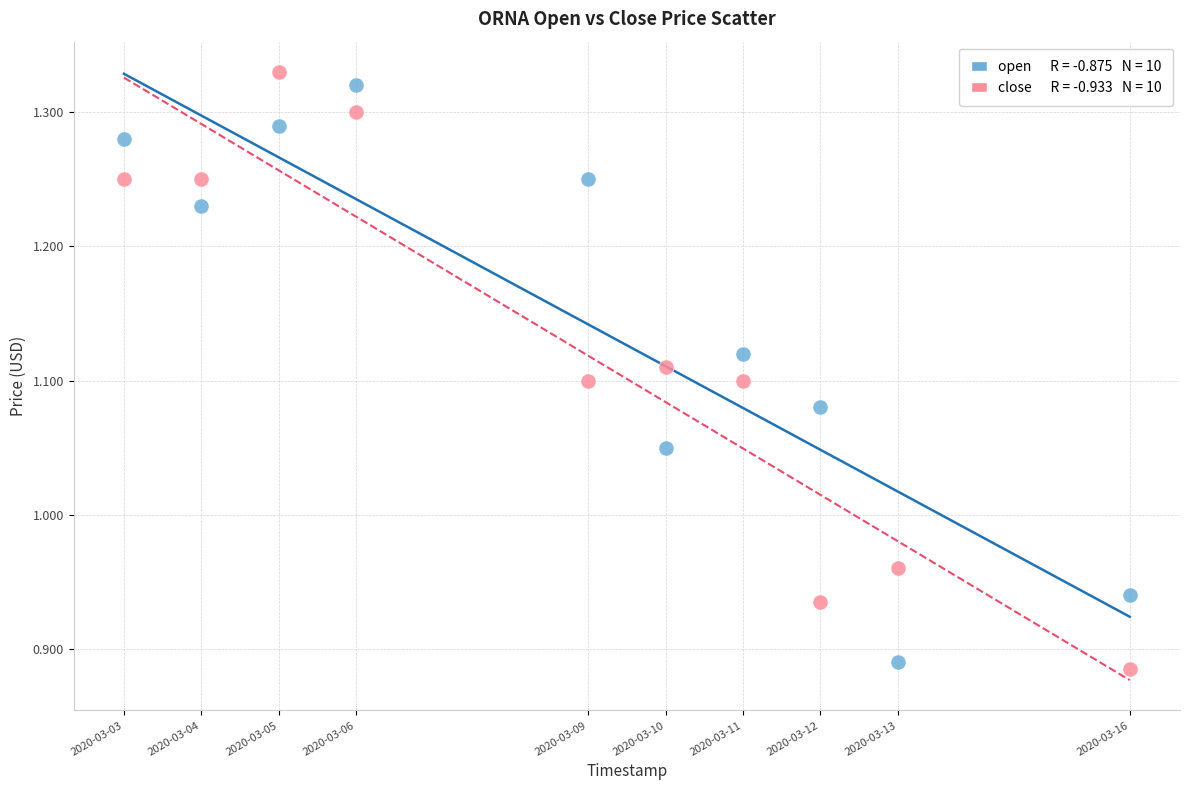

Across all data points, what is the range of X values (max minus min)?

1123200.0